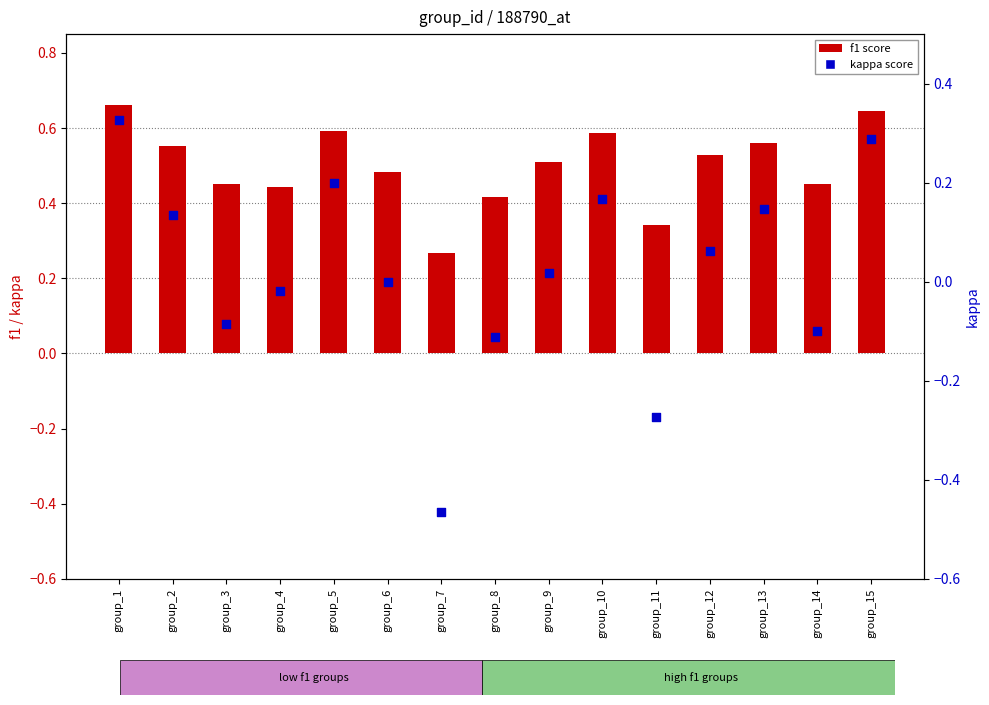

What are all the series names shown in the legend?

f1, kappa